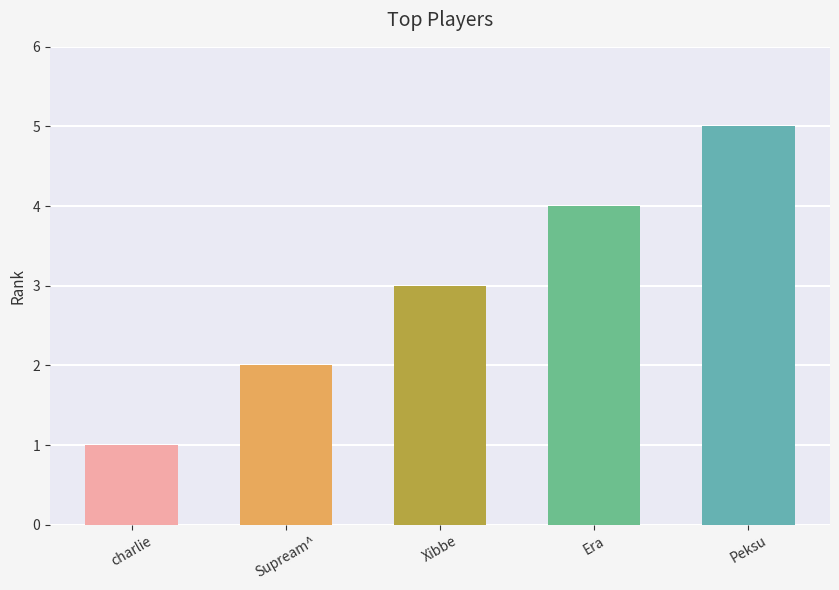

Reading left to right, transcribe all the data shown in this chart.

charlie=1	Supream^=2	Xibbe=3	Era=4	Peksu=5